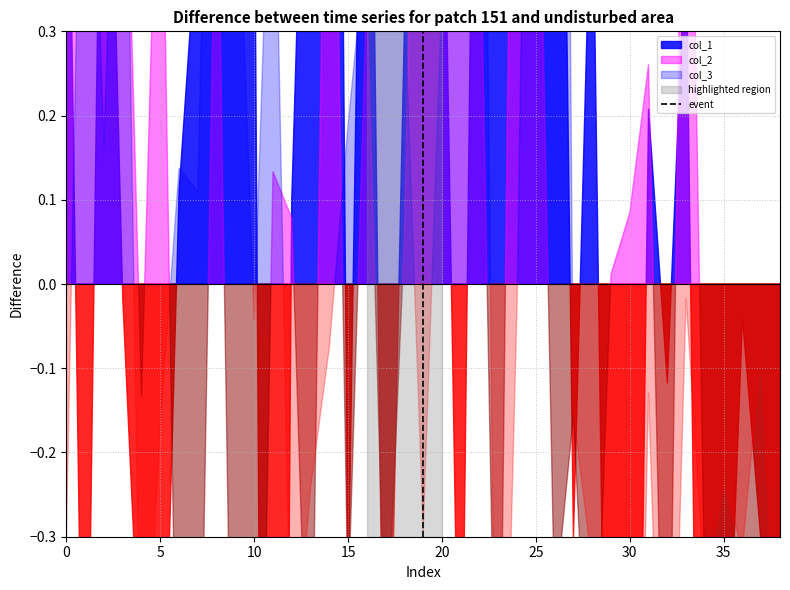

Count the values in the range 0 to 1.

2